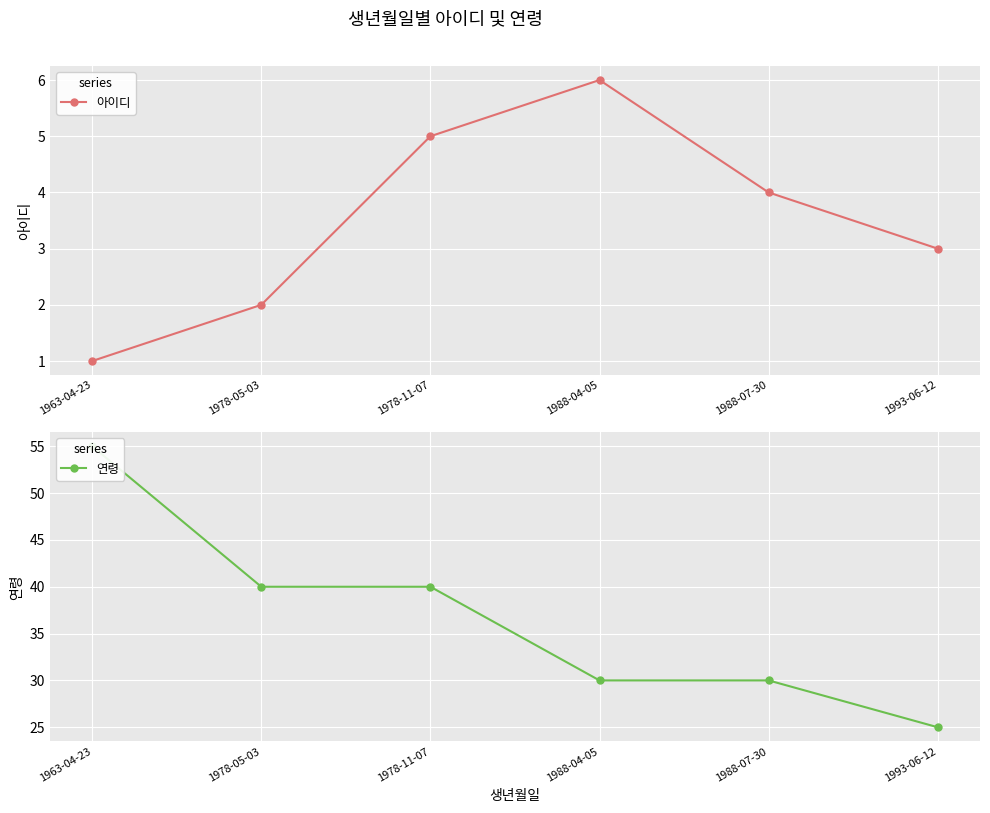

Which label corresponds to the smallest value in the chart?

1963-04-23